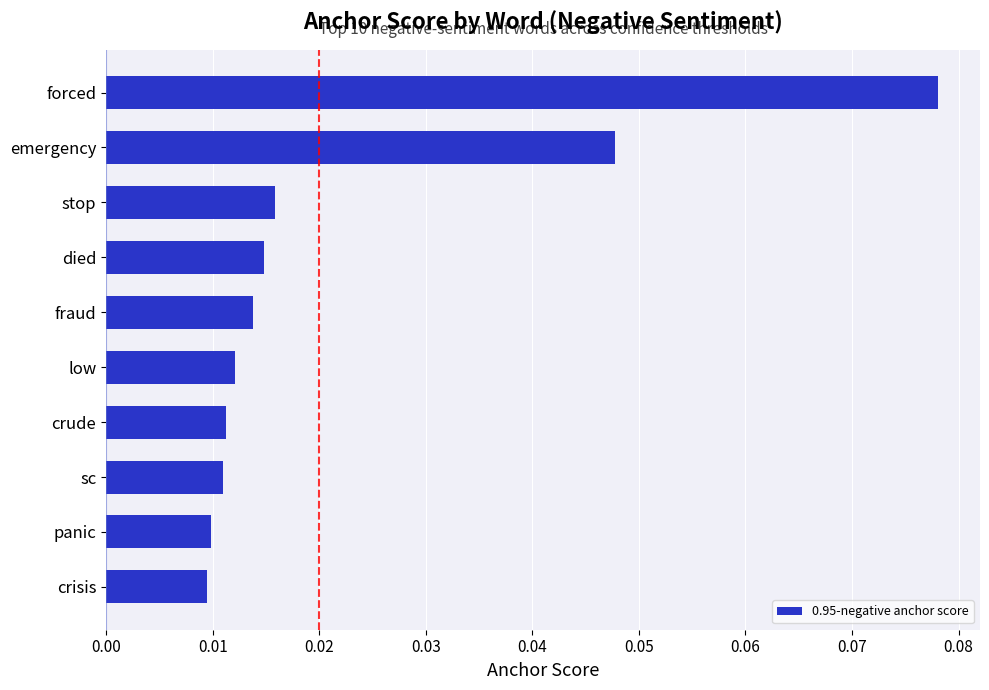

At which category does the chart reach its peak across all series?

forced